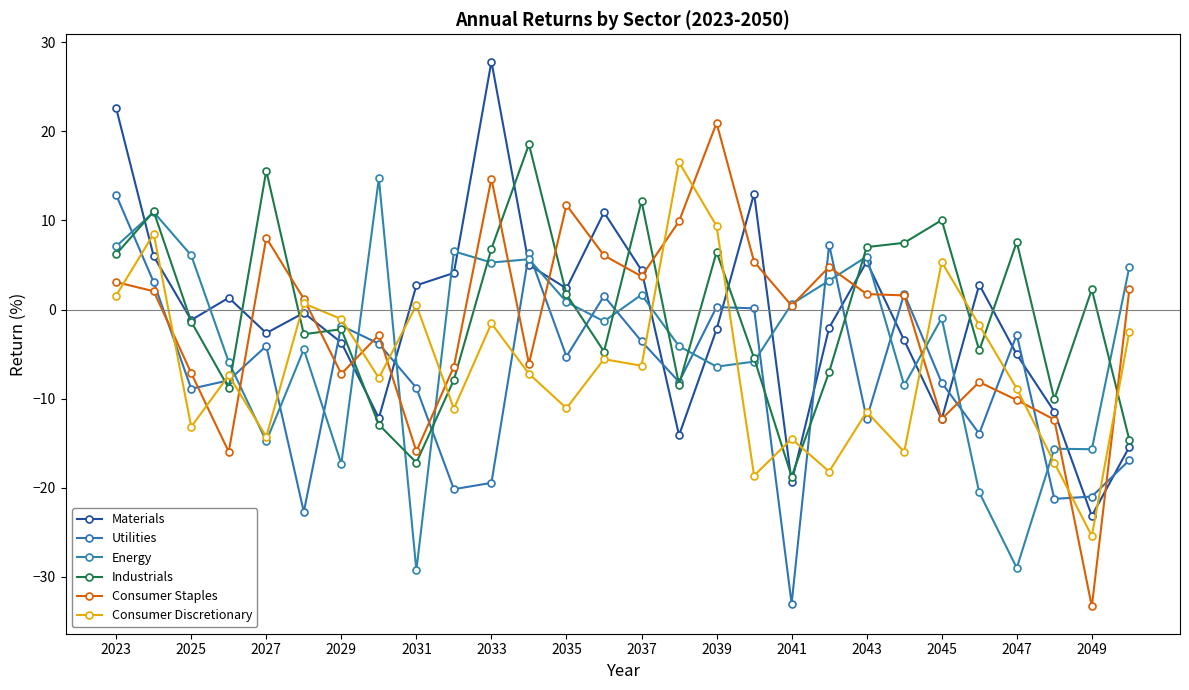

Does the chart display data point markers on the line(s)?

Yes